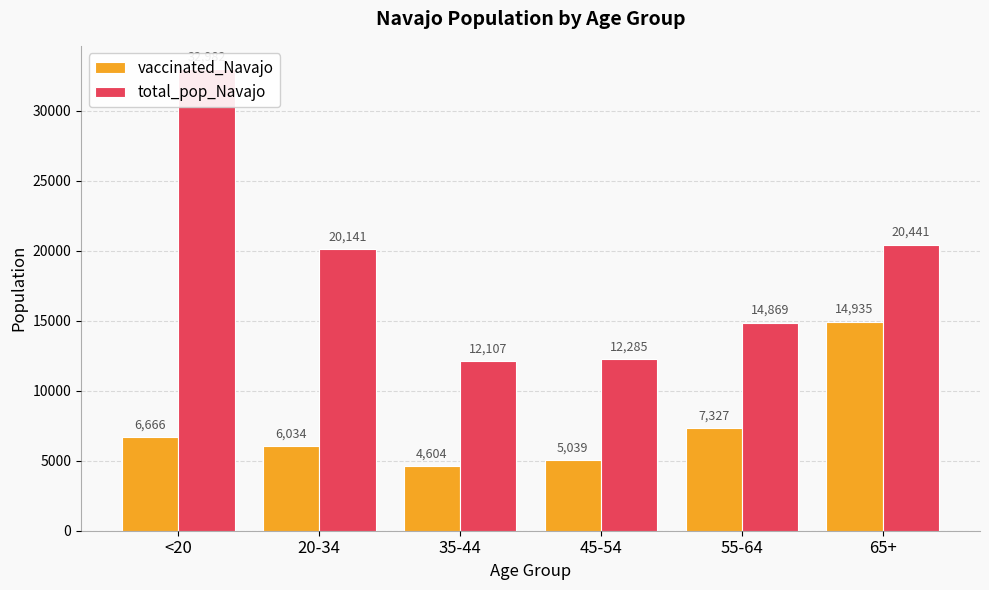

How many values in the total_pop_Navajo series exceed 20141?

2